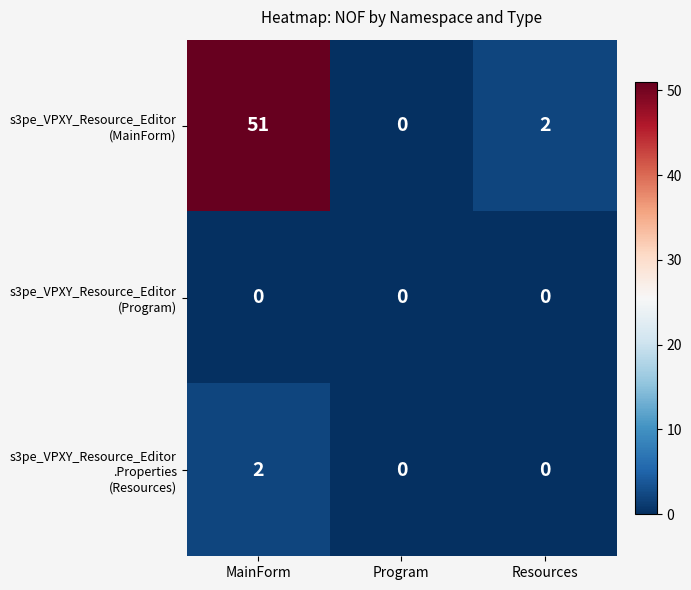

Which label corresponds to the largest value in the chart?

MainForm